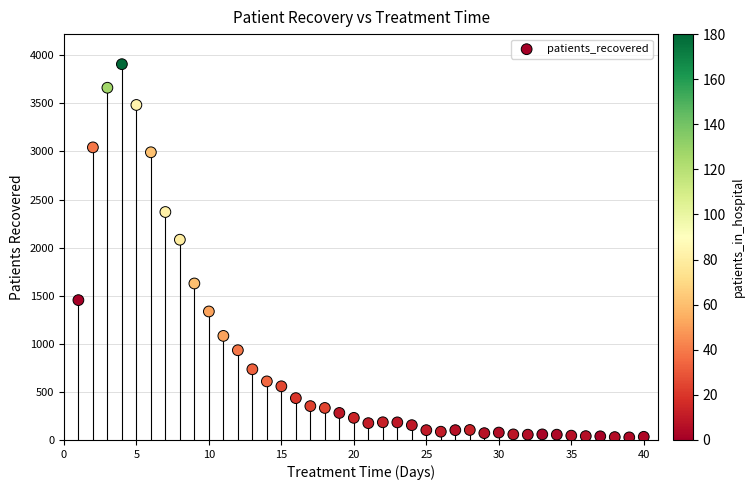

What Y value in the scatter plot is closest to 1967?

2082